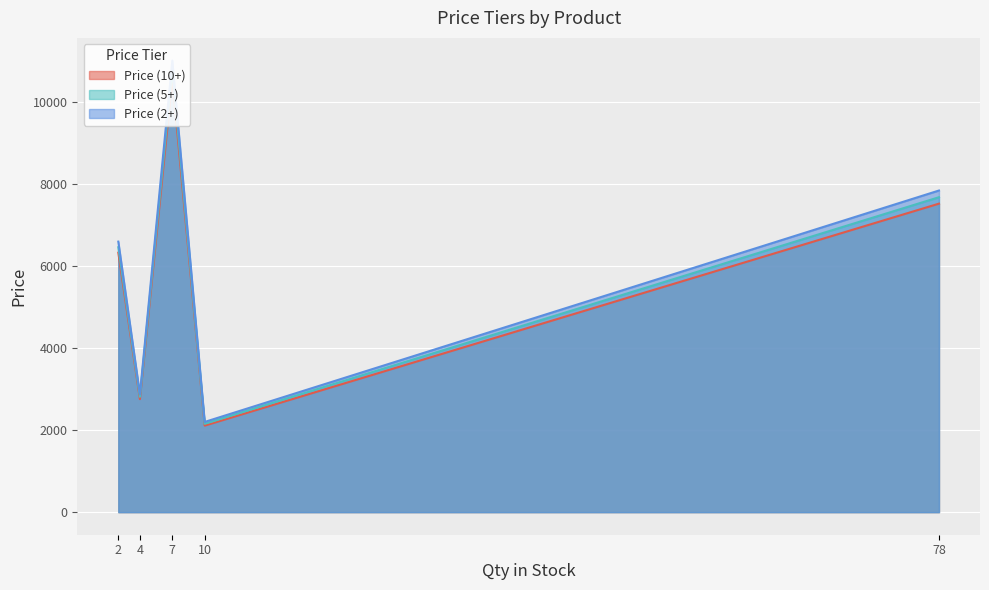

Is the value of Price (5+) at LG Prime 16 greater than the value of Price (2+) at LG Prime 16?

No